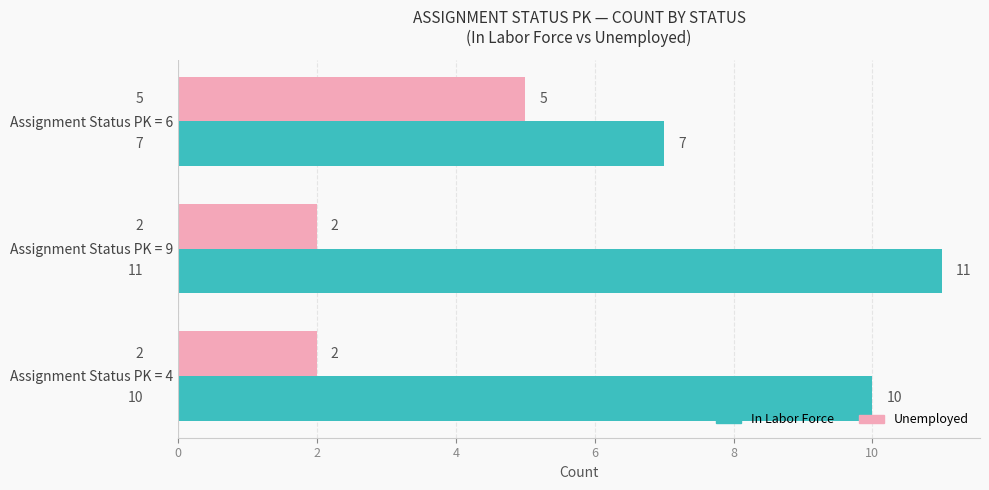

True or false: Unemployed has a value of 7 at Assignment Status PK = 6.

False